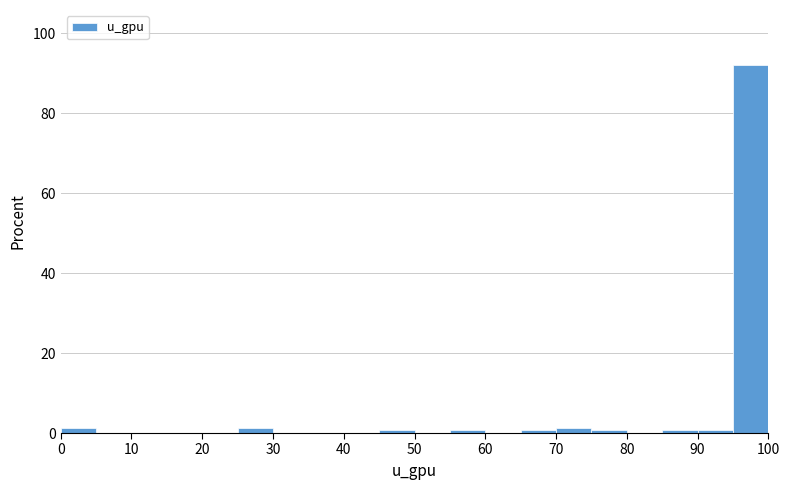

Reading left to right, list every bar in this chart as the range it spans on the x-axis followed by its height. The values are not printed on the chart, so give them approximately, as read against the axis.

0 to 5: under 2
5 to 10: 0
10 to 15: 0
15 to 20: 0
20 to 25: 0
25 to 30: under 2
30 to 35: 0
35 to 40: 0
40 to 45: 0
45 to 50: under 2
50 to 55: 0
55 to 60: under 2
60 to 65: 0
65 to 70: under 2
70 to 75: under 2
75 to 80: under 2
80 to 85: 0
85 to 90: under 2
90 to 95: under 2
95 to 100: 92